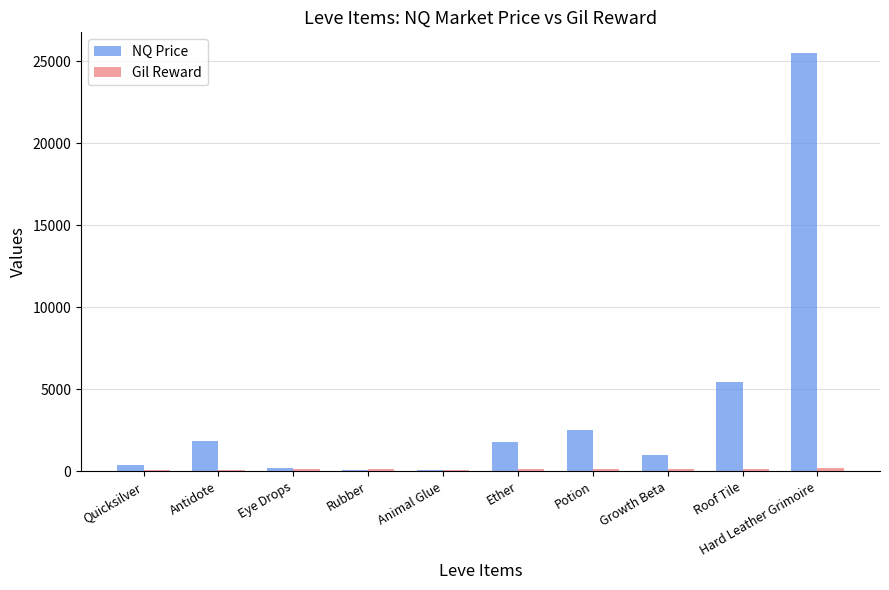

How many categories are shown in the chart?

10